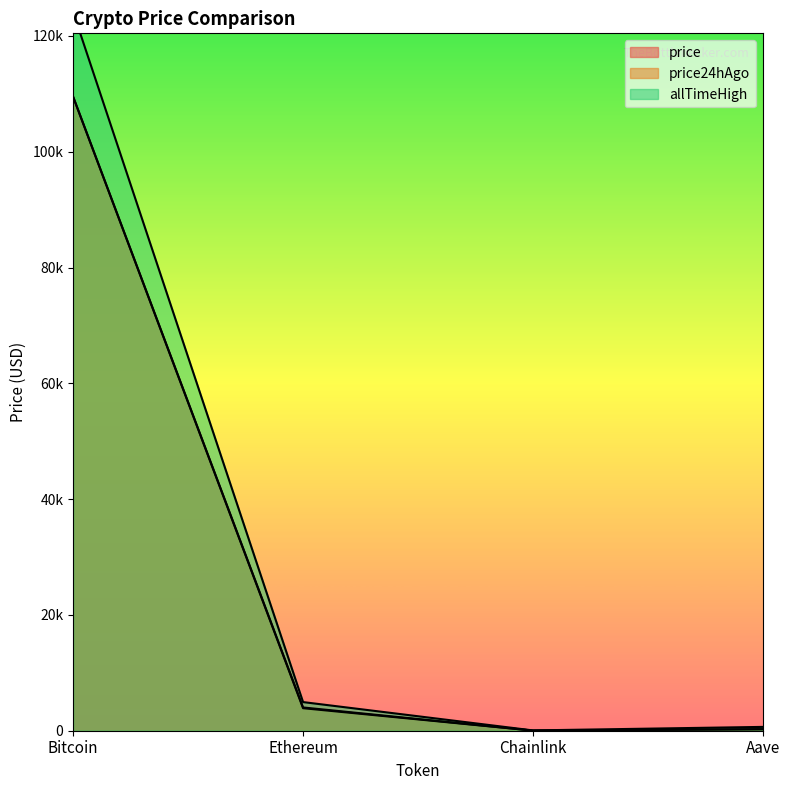

What is the difference between the highest and lowest values at Chainlink?

32.5